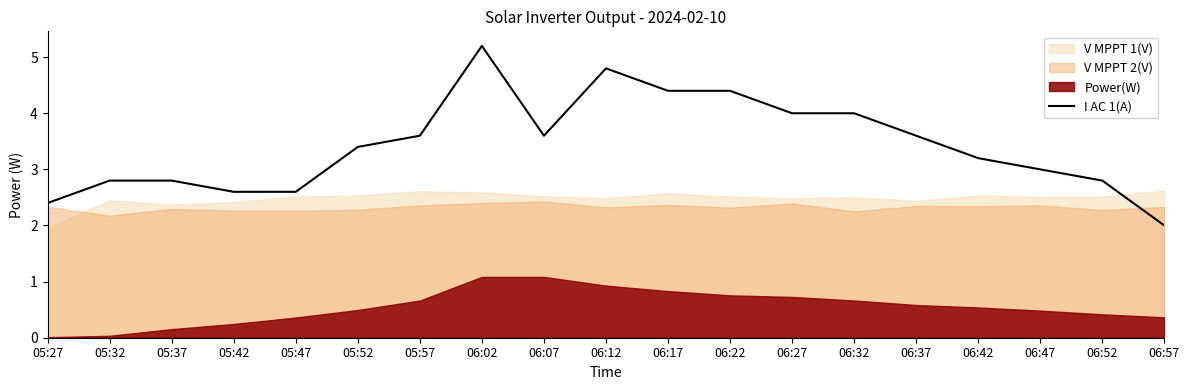

What is the change in value from 05:42 to 05:57?

+1.0